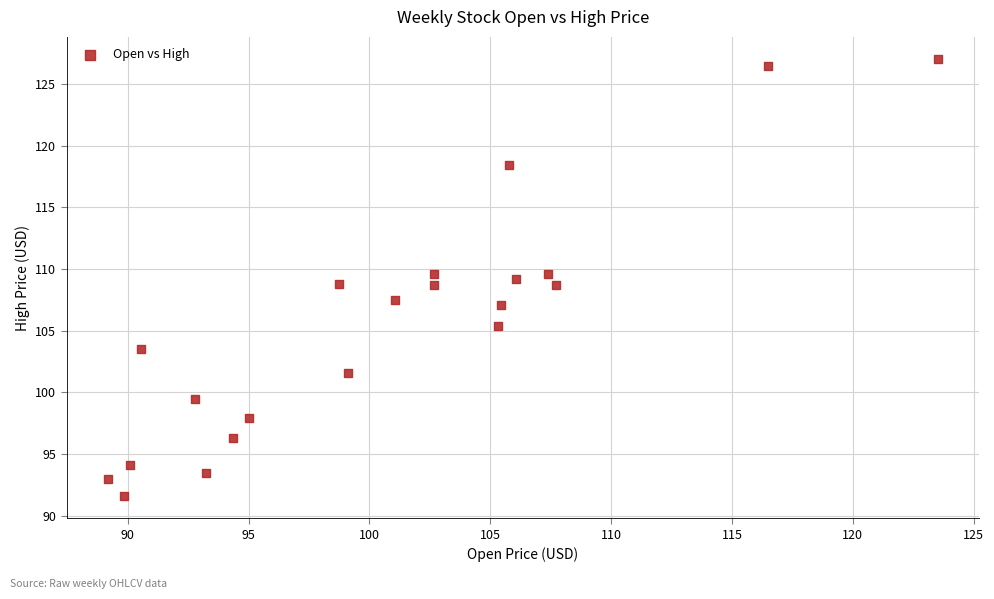

What is the range of X values (max minus min)?

34.3